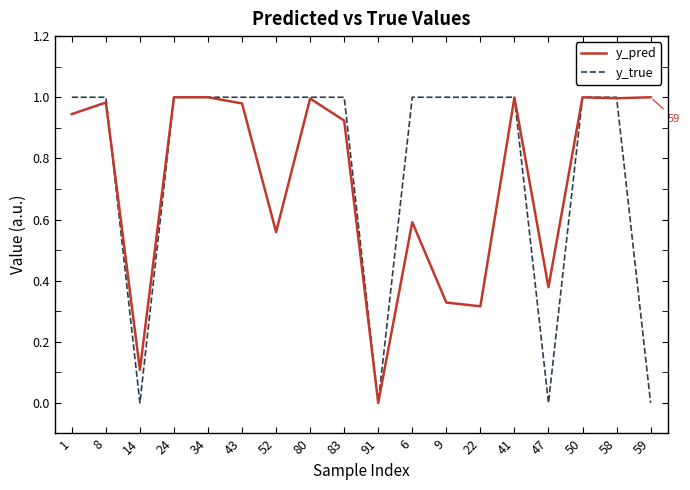

Is the value of y_true at 83 greater than the value of y_pred at 47?

Yes